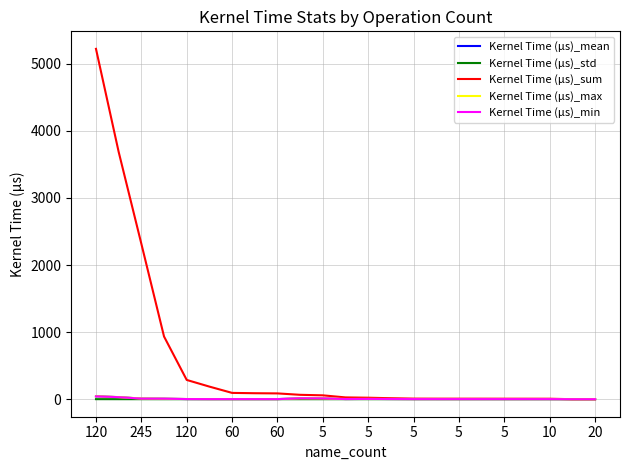

Which series has the largest range (max minus min)?

Kernel Time (µs)_sum